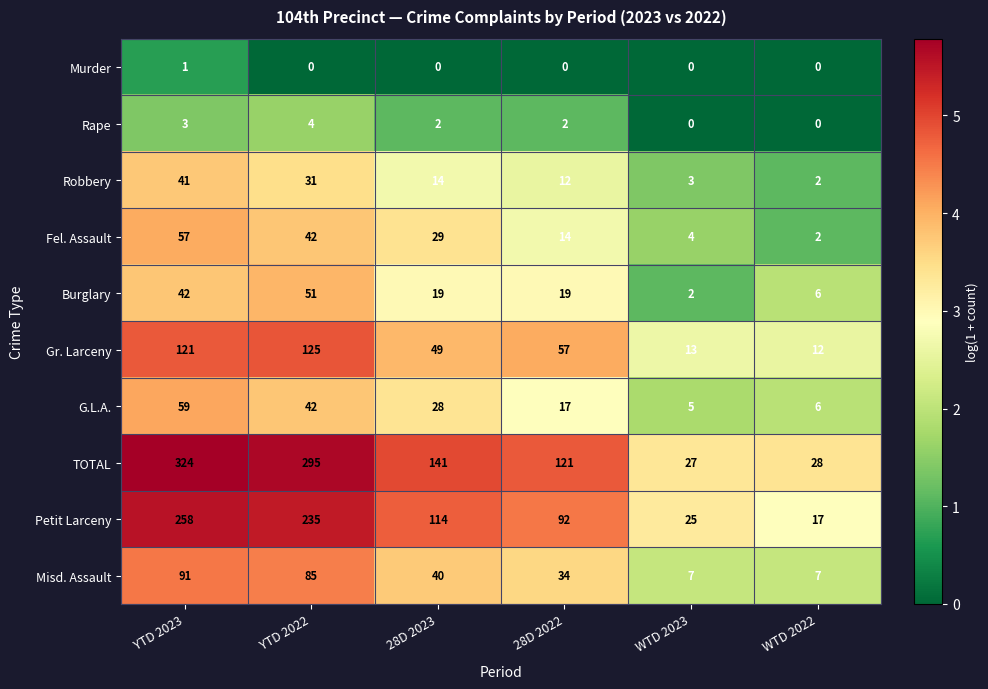

What is the difference between the maximum and minimum values in the Gr. Larceny series?

113